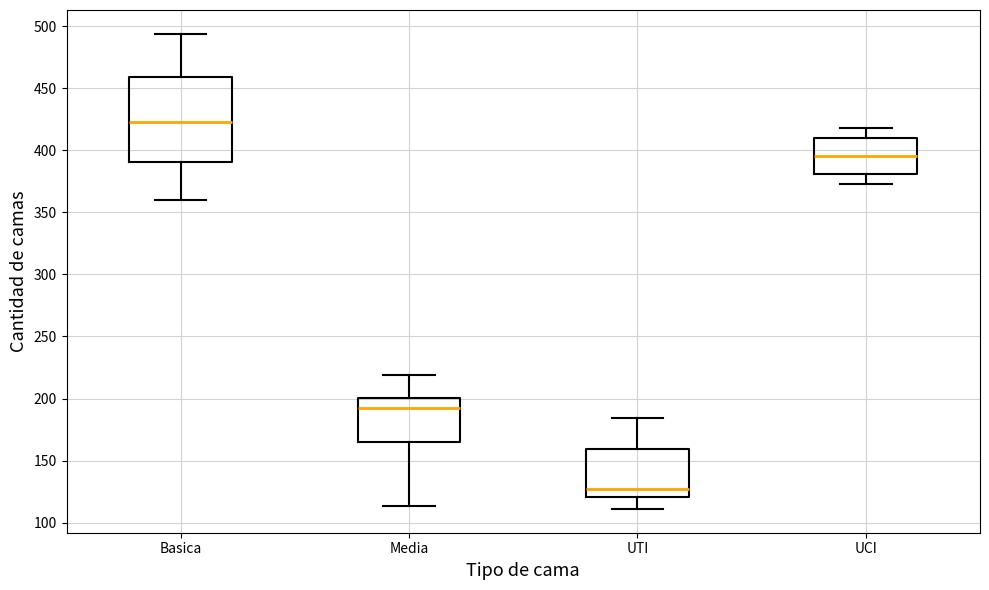

Which box's median line is the highest?

Basica